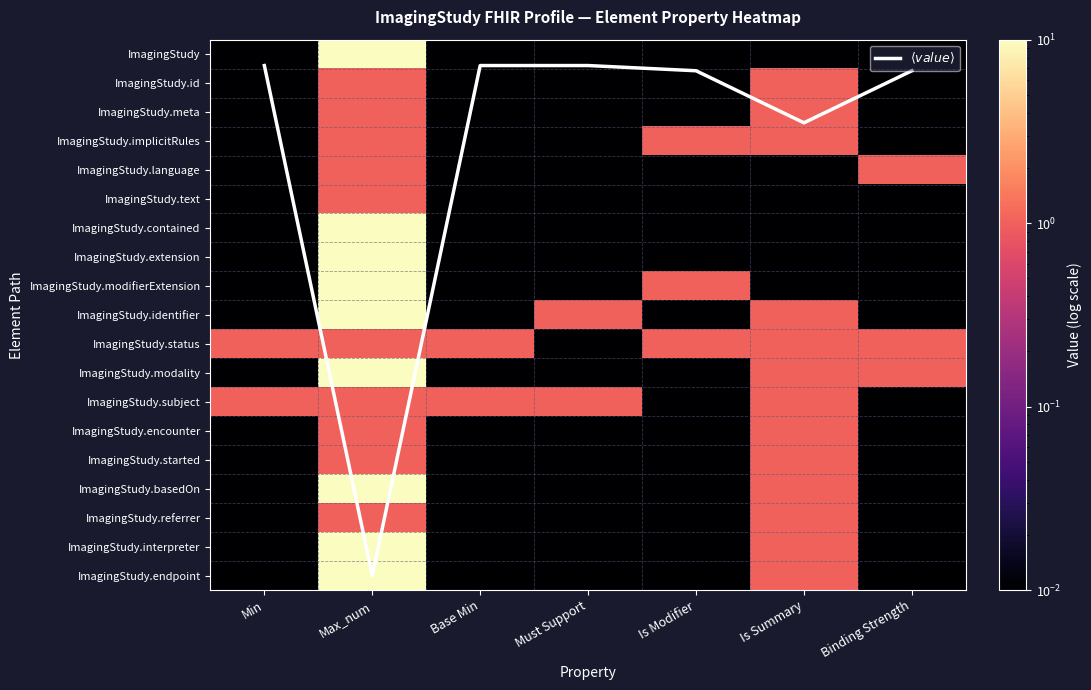

Which series has the largest total across all categories?

$\langle value \rangle$